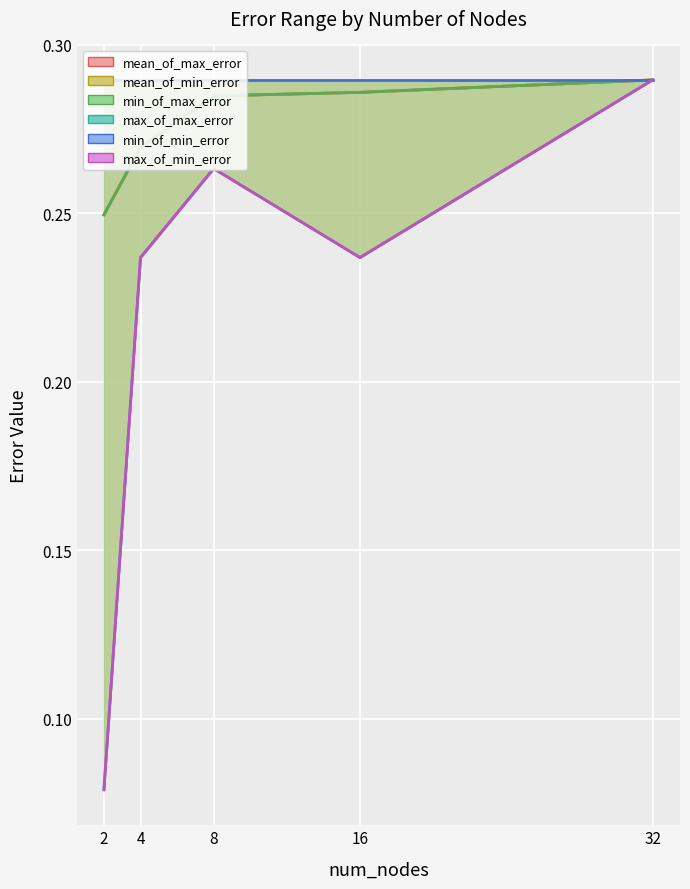

Rank the categories by max_of_min_error_line value from lowest to highest.

2, 4, 16, 8, 32